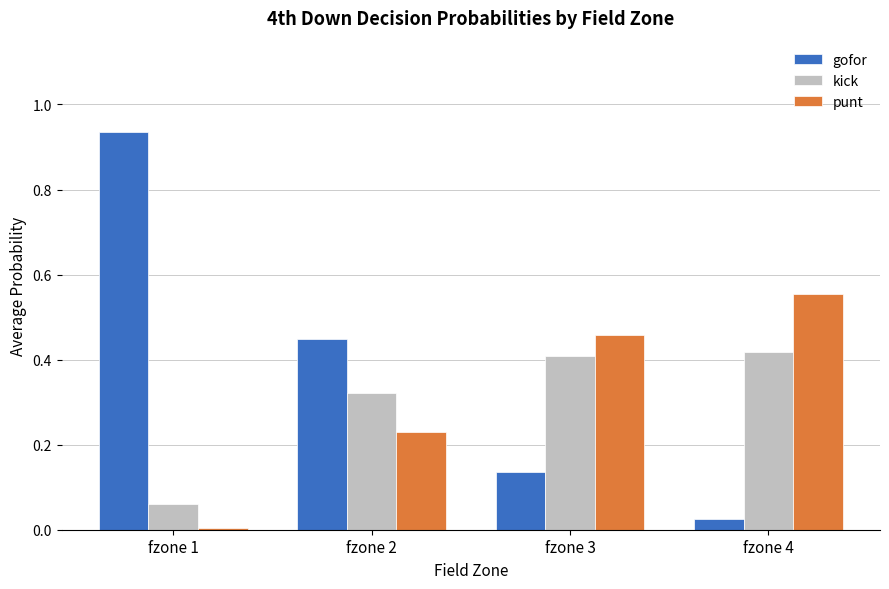

Which series has the largest total across all categories?

gofor